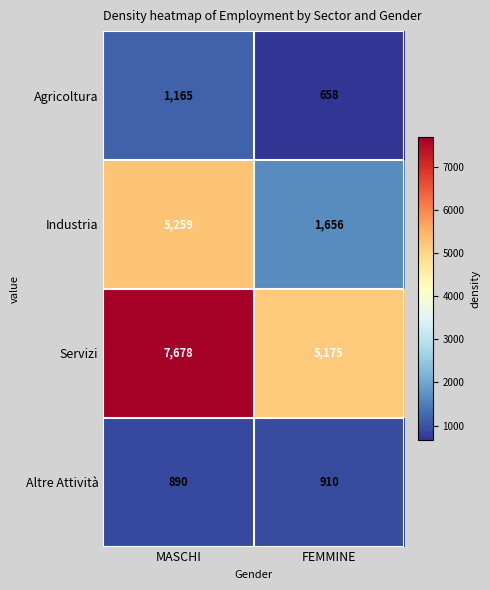

Reading left to right, what are all the values shown in this chart?

Agricoltura: 1165	658
Industria: 5259	1656
Servizi: 7678	5175
Altre Attività: 890	910